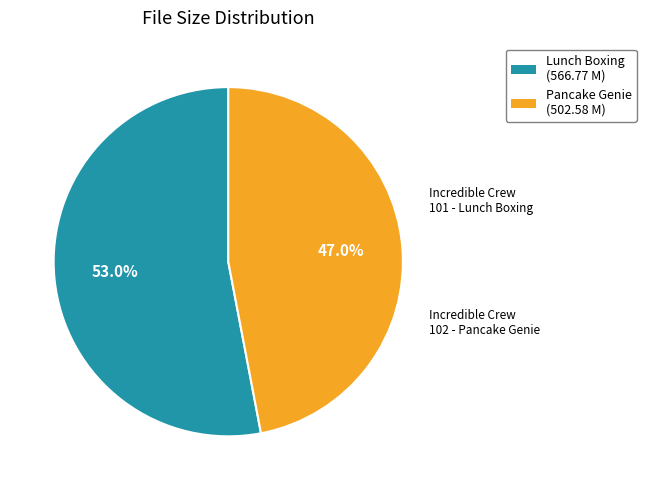

Does any single category account for the majority?

Yes